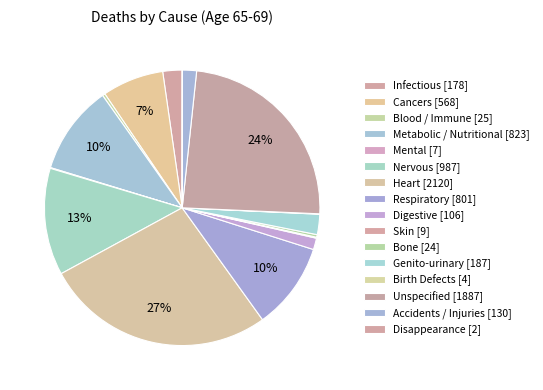

Which category has the biggest portion of the pie?

Heart